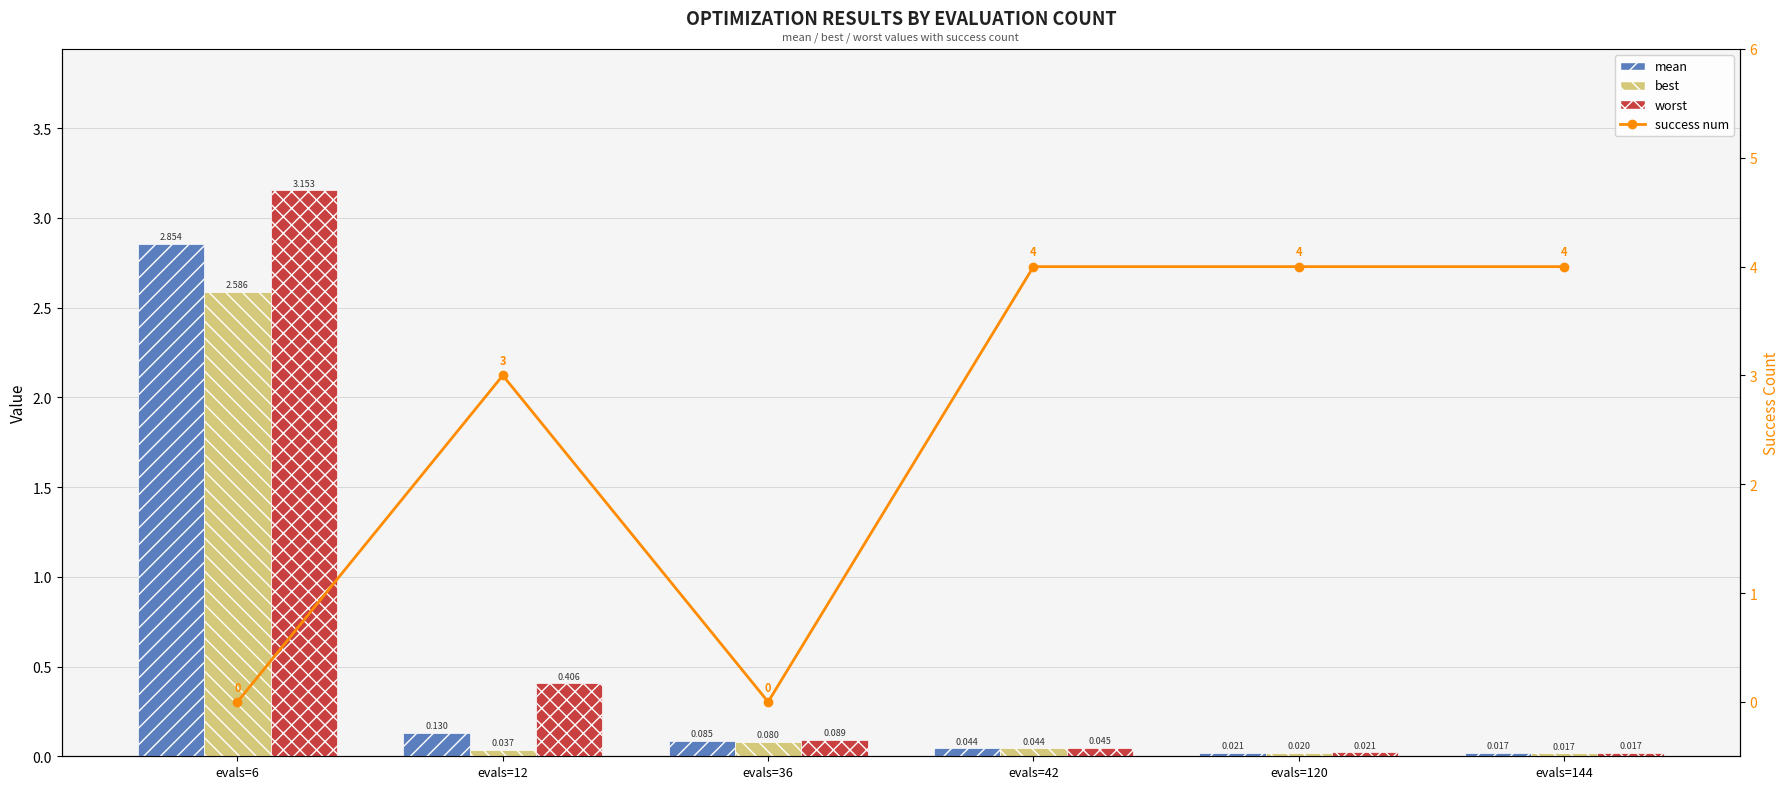

Which series has the widest spread of values?

success num